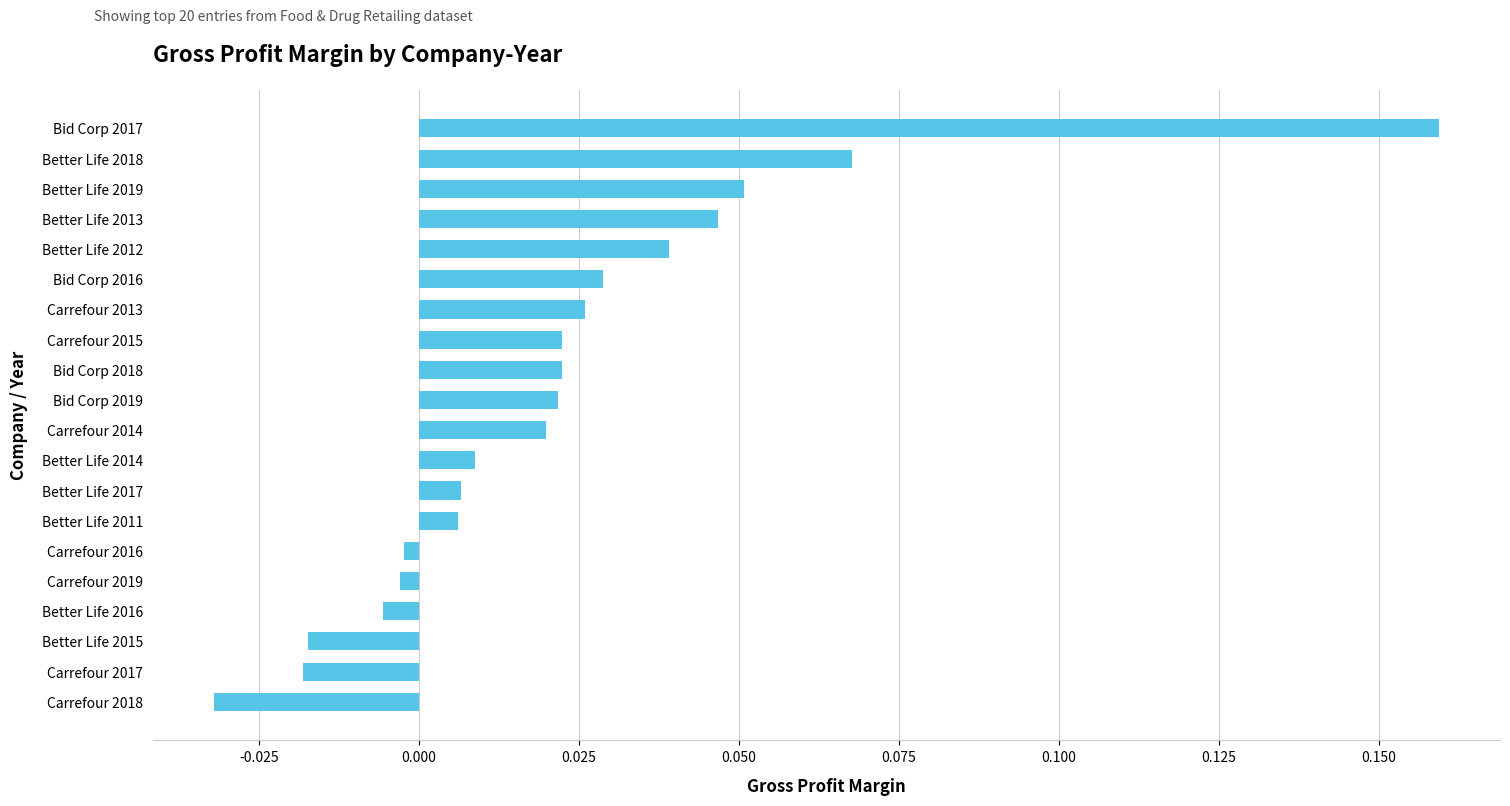

Count the number of values greater than 0.

14